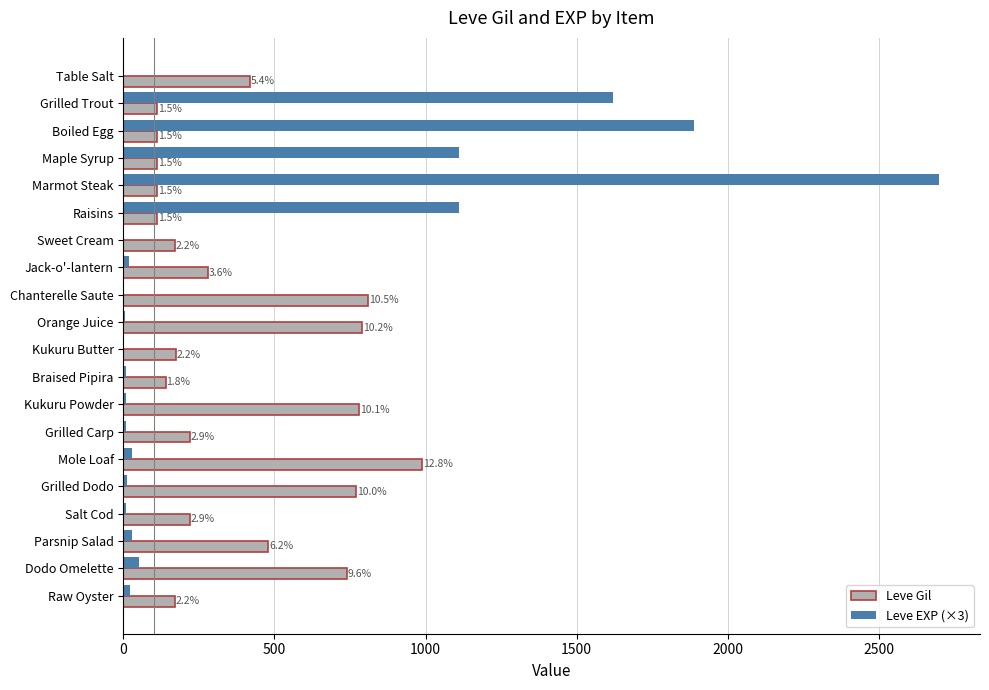

What is the sum of all Leve Gil values?

7714